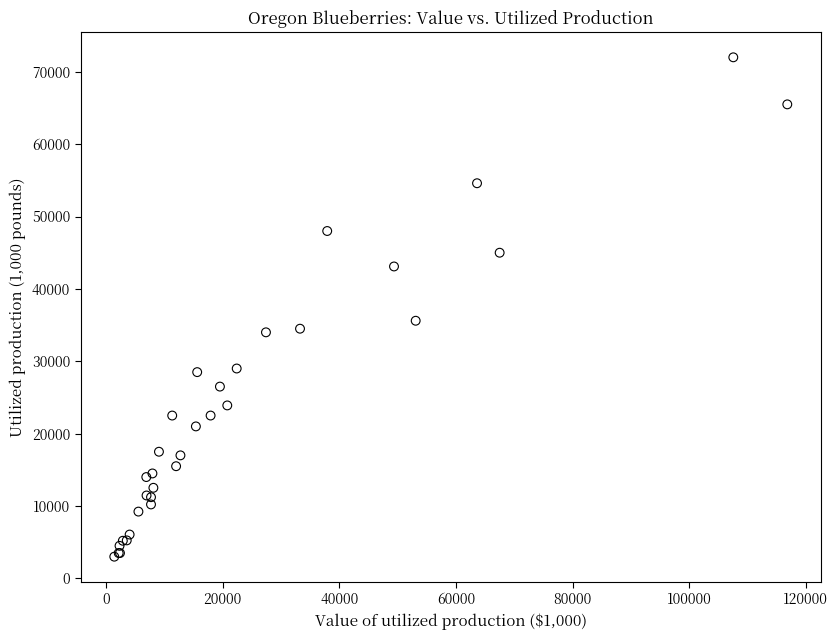

What Y value in the scatter plot is closest to 37500?

35600